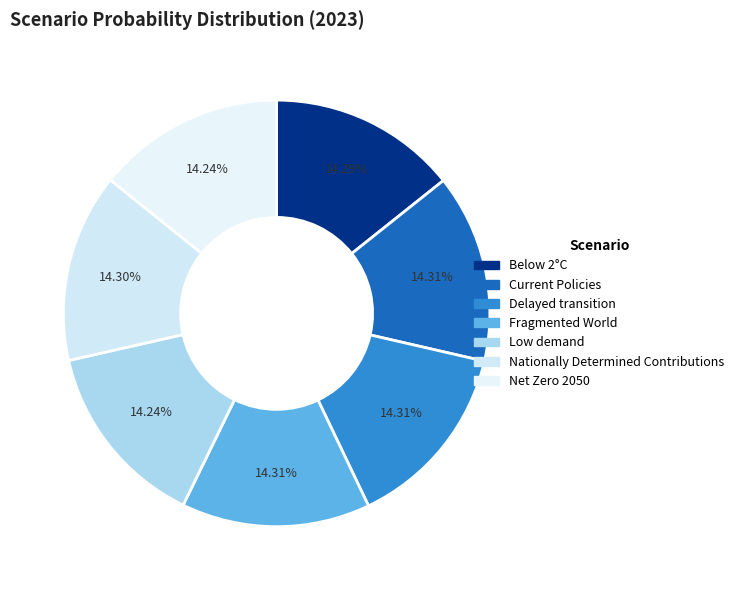

The Nationally Determined Contributions slice represents 21% of the pie. True or false?

False